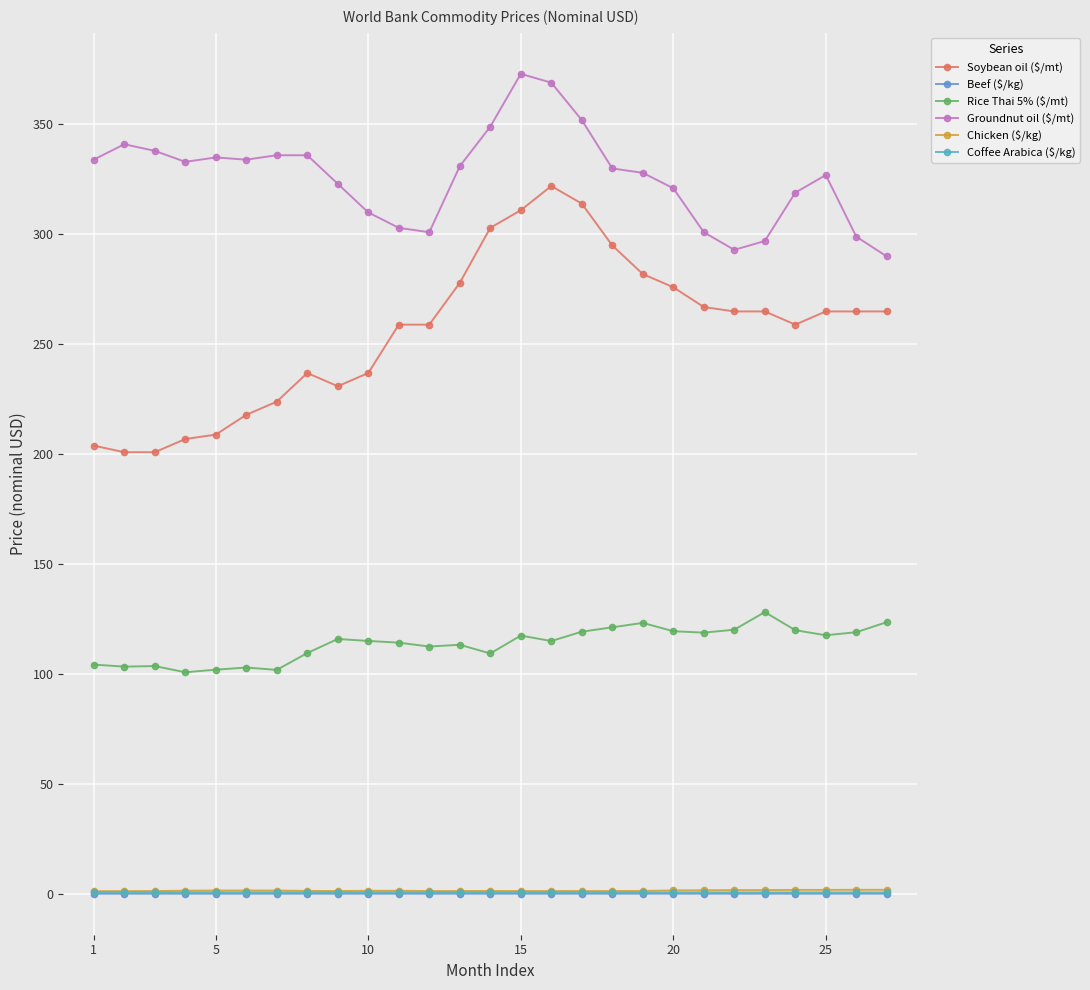

How many distinct data groups are displayed?

6